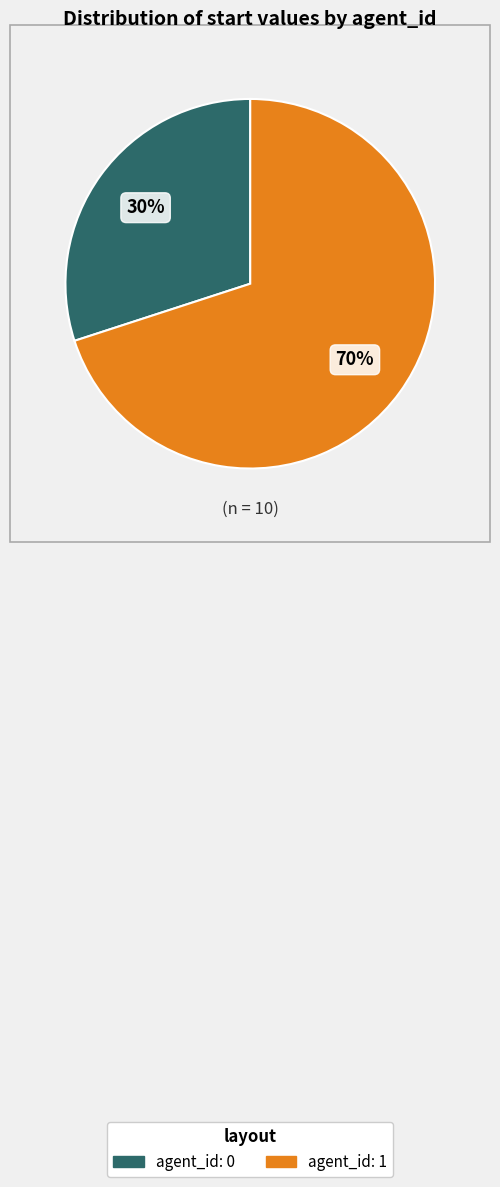

Is there any slice that represents more than half of the pie?

Yes